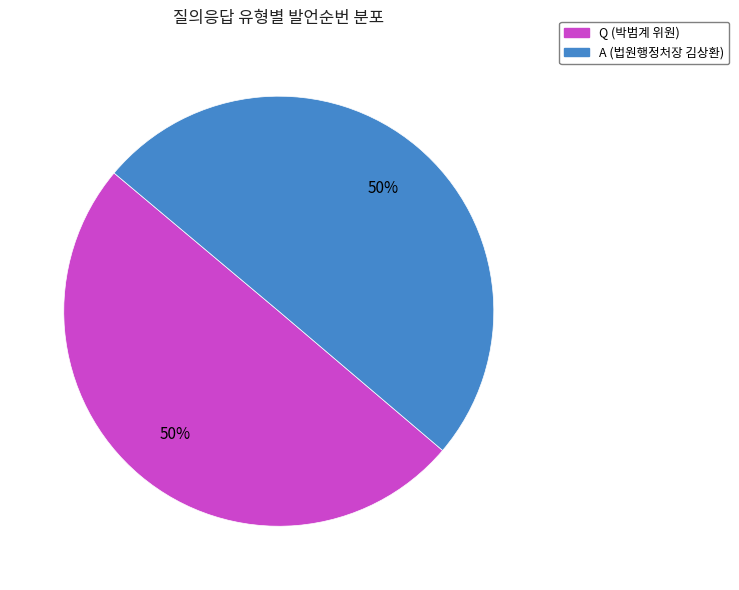

Count the number of slices in the pie.

2